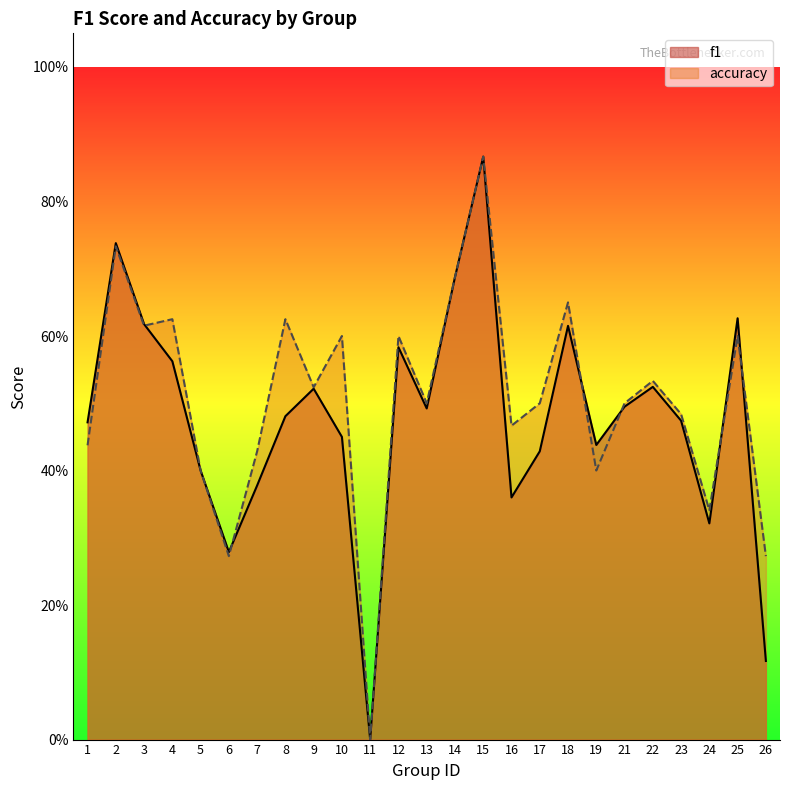

Is it true that f1 equals 0.3 at 9?

False